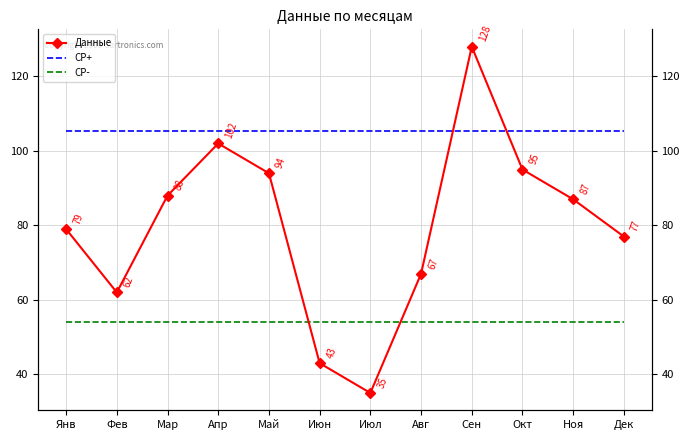

What is the difference between the highest and lowest values at Мар?

51.2